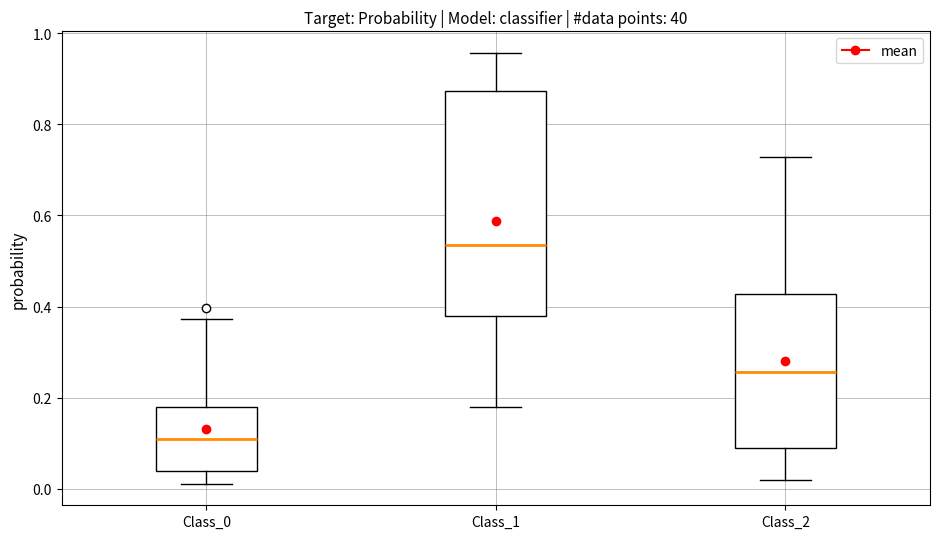

Reading left to right, transcribe this box plot: for each box, give where its median line is, the range the box spans, and where its two whiskers end, as read against the y-axis. The values are not printed on the chart, so give them approximately, as read against the axis.

Class_0: median 0.10, box 0.04 to 0.18, whiskers 0.02 to 0.38
Class_1: median 0.54, box 0.38 to 0.88, whiskers 0.18 to 0.96
Class_2: median 0.26, box 0.10 to 0.42, whiskers 0.02 to 0.72